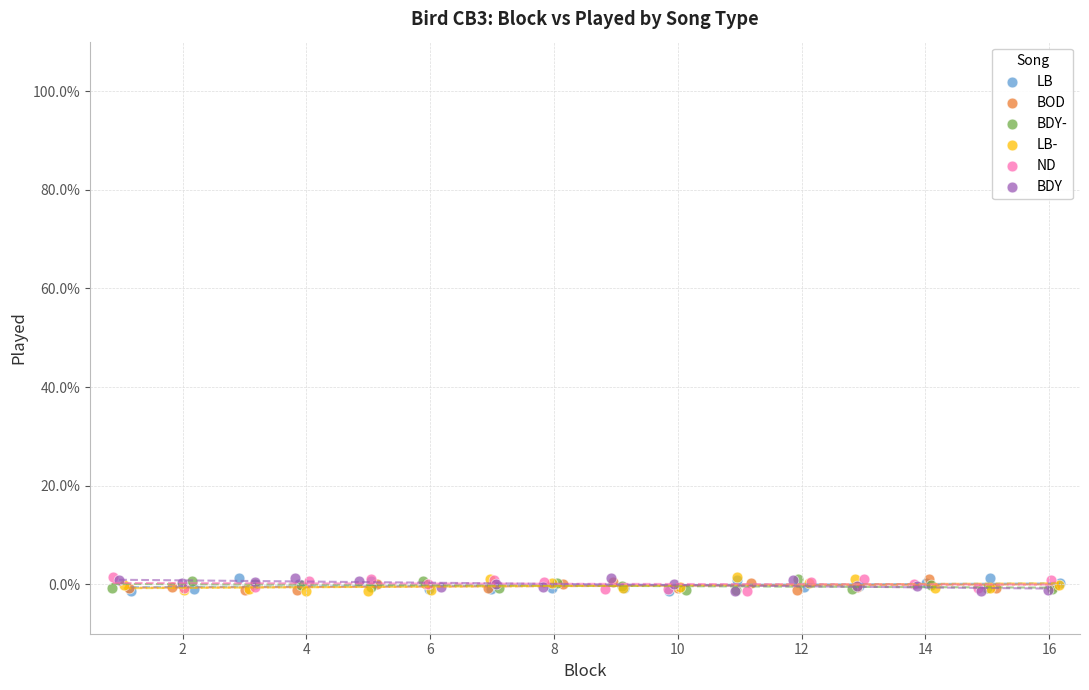

What are all the series names shown in the legend?

LB, BOD, BDY-, LB-, ND, BDY